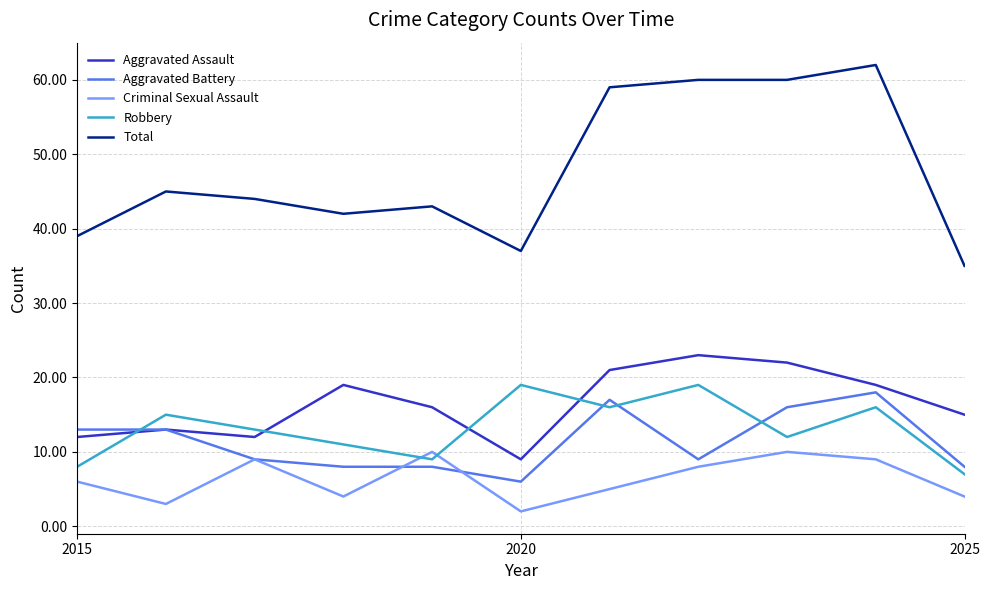

Reading left to right, list all the values displayed in this chart.

Aggravated Assault: 12	13	12	19	16	9	21	23	22	19	15
Aggravated Battery: 13	13	9	8	8	6	17	9	16	18	8
Criminal Sexual Assault: 6	3	9	4	10	2	5	8	10	9	4
Robbery: 8	15	13	11	9	19	16	19	12	16	7
Total: 39	45	44	42	43	37	59	60	60	62	35